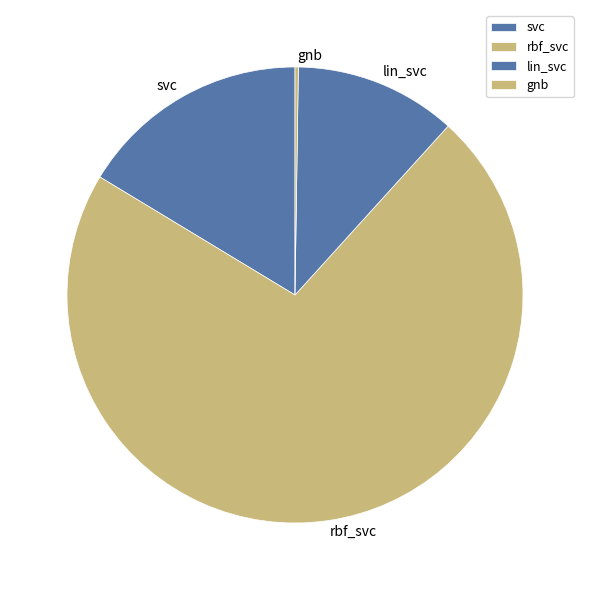

Which category accounts for the majority?

rbf_svc